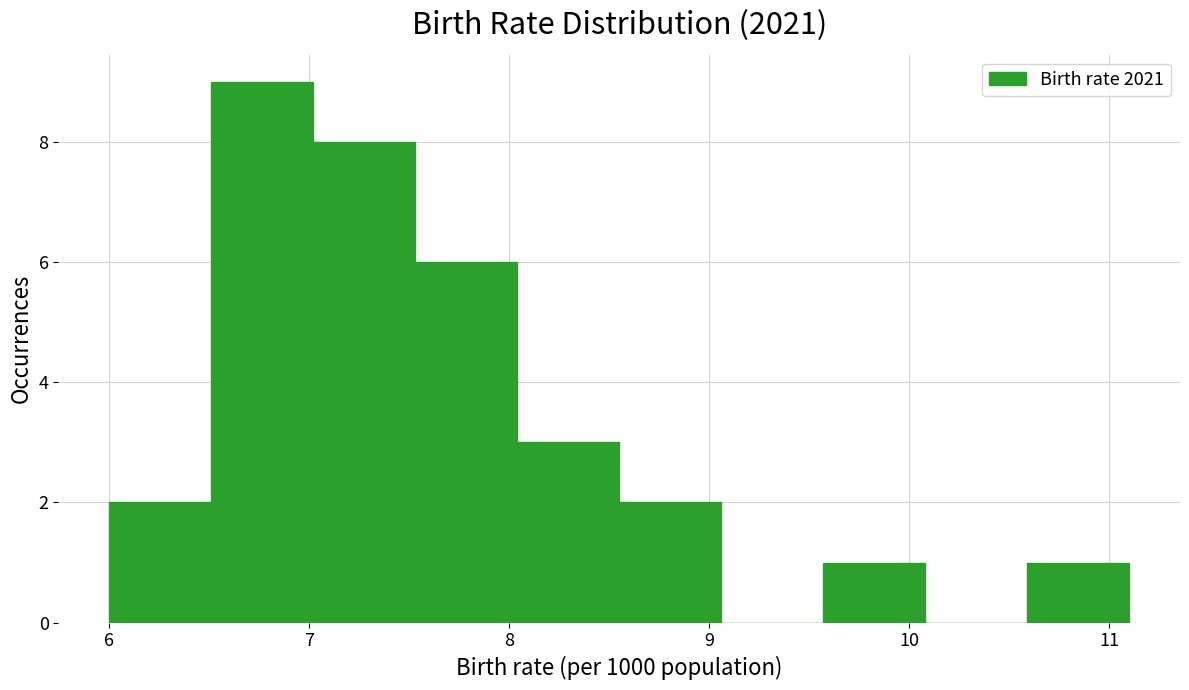

Reading left to right, transcribe this chart: for each bar, give the range it covers on the x-axis and its height. Neither the bar edges nor the heights are printed on the chart, so give them approximately, as read against the axes.

6.00 to 6.51: 2
6.51 to 7.02: 9
7.02 to 7.53: 8
7.53 to 8.04: 6
8.04 to 8.55: 3
8.55 to 9.06: 2
9.06 to 9.57: 0
9.57 to 10.08: 1
10.08 to 10.59: 0
10.59 to 11.10: 1